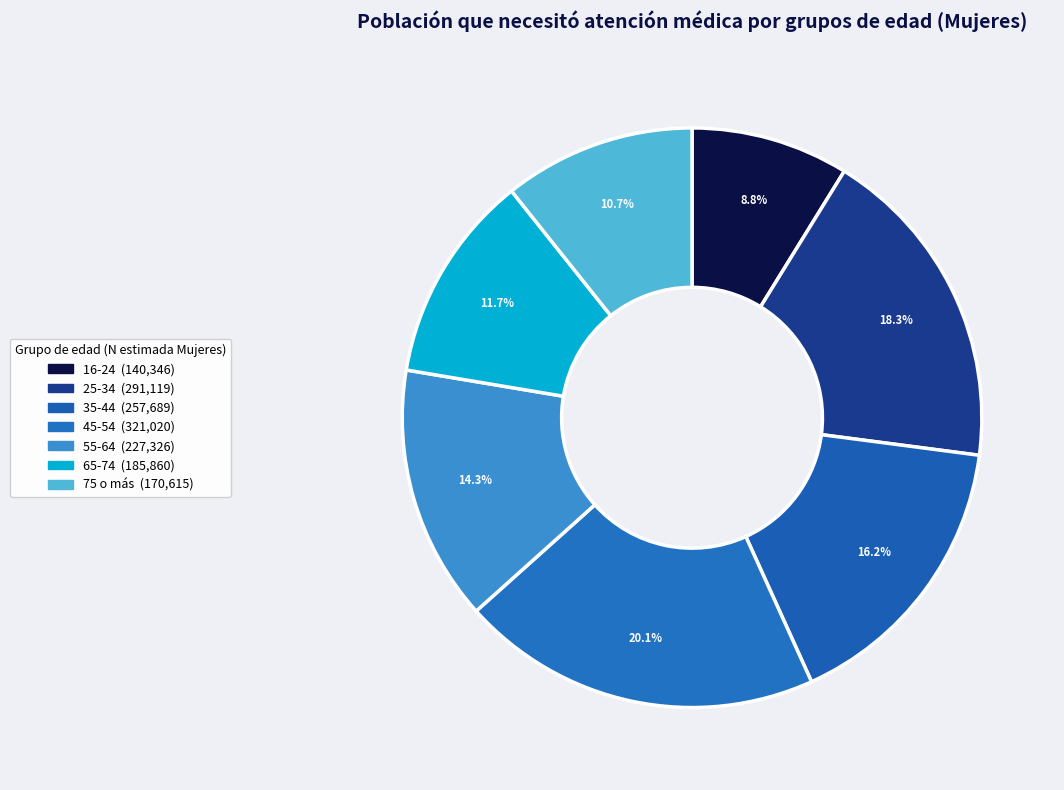

Approximately how many times larger is the value at 35-44 compared to 65-74?

1.4